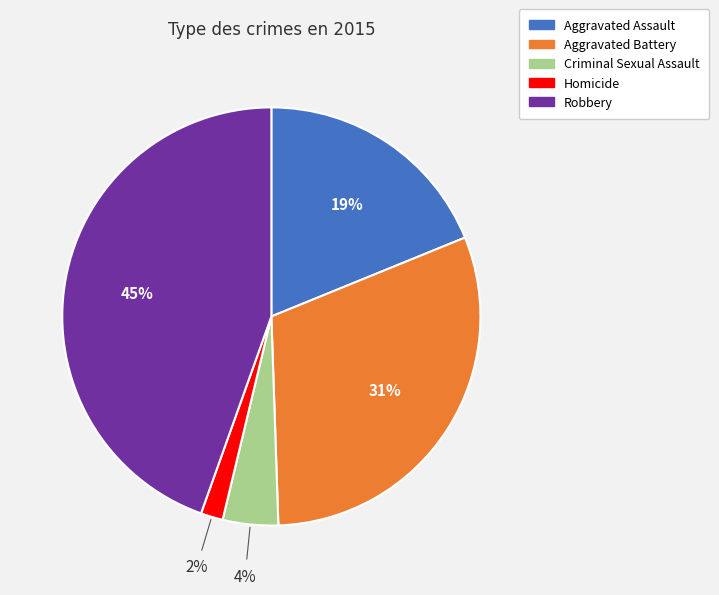

Is there a majority slice in this chart?

No